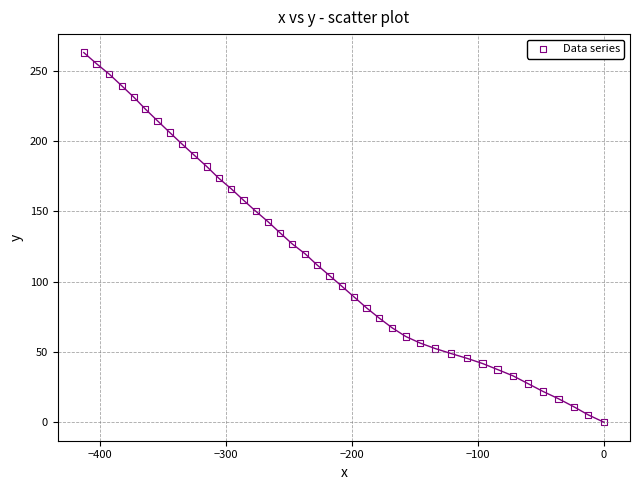

What is the range of X values (max minus min)?

413.1